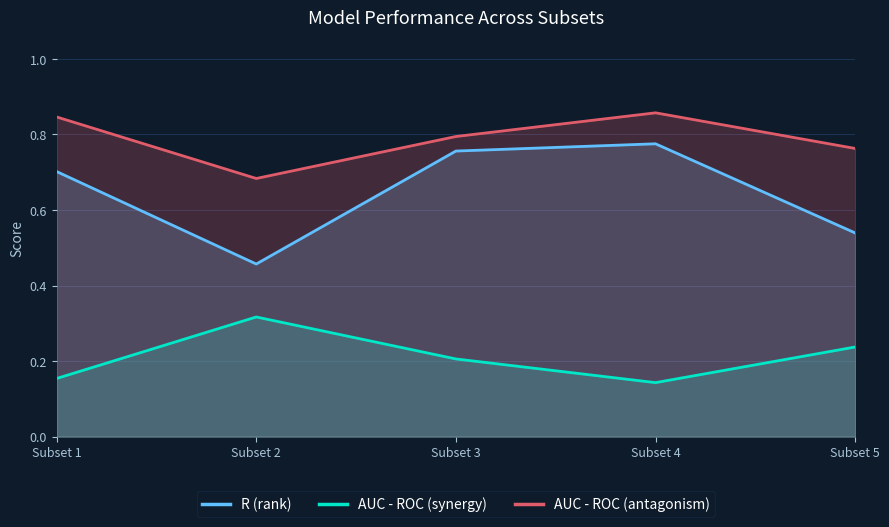

Count the AUC - ROC (synergy) values in the range 0 to 1.

5